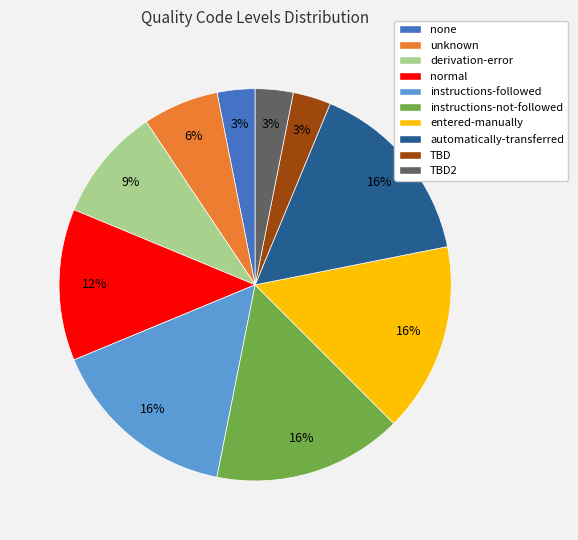

Is there any slice that represents more than half of the pie?

No